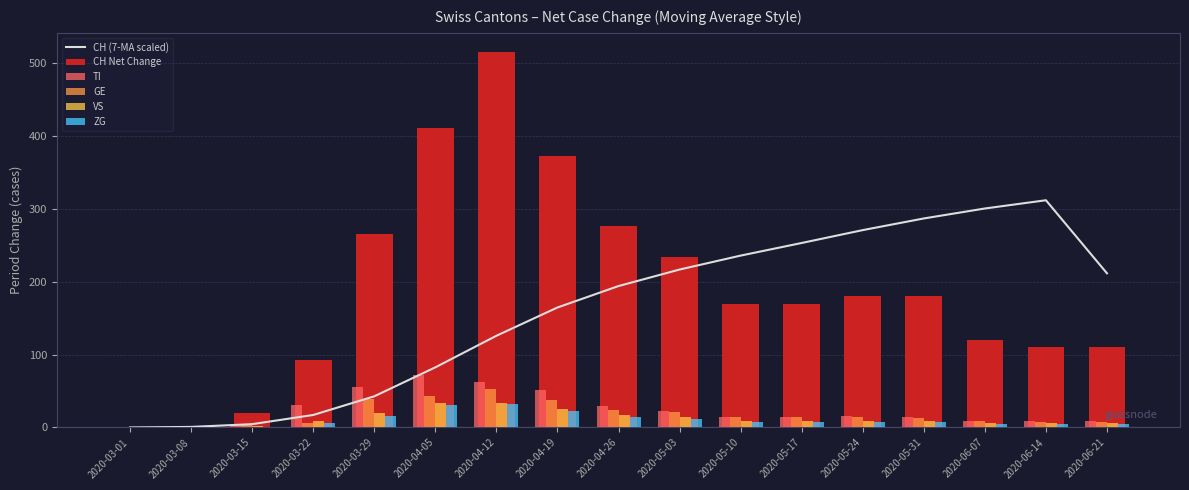

What are all the series names shown in the legend?

CH (7-MA scaled), CH Net Change, TI, GE, VS, ZG